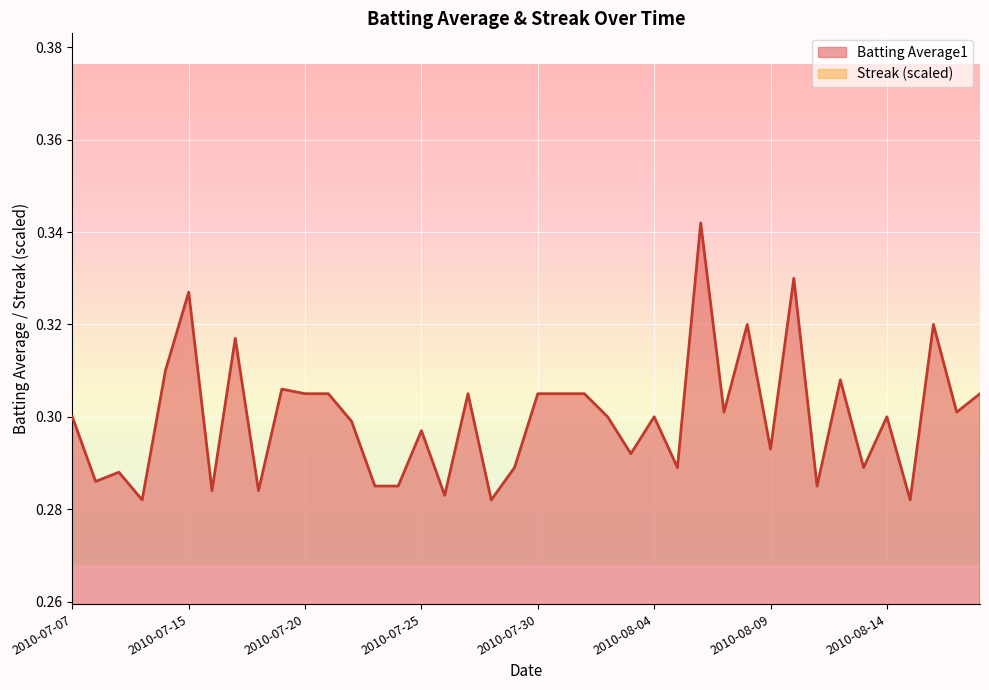

True or false: Streak has a value of 0.1 at 2010-07-21.

True